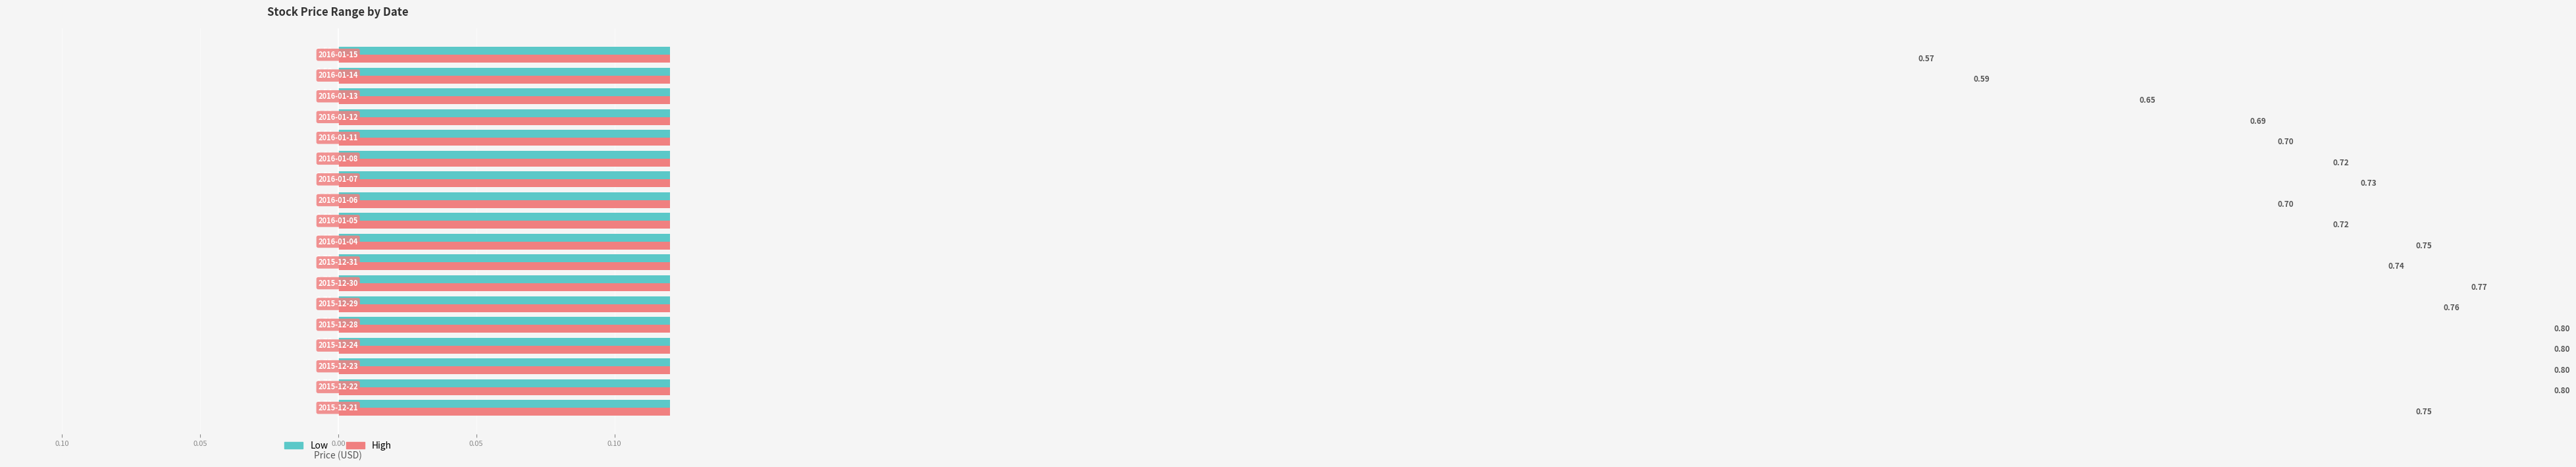

How many High values are between 0 and 1?

18